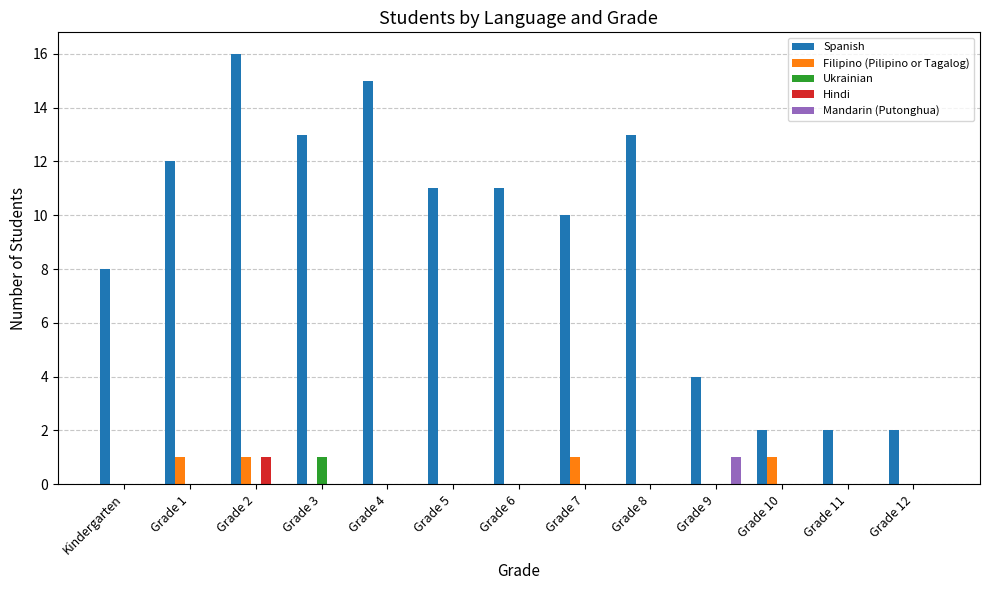

Is it true that Filipino (Pilipino or Tagalog) equals 0 at Grade 4?

True